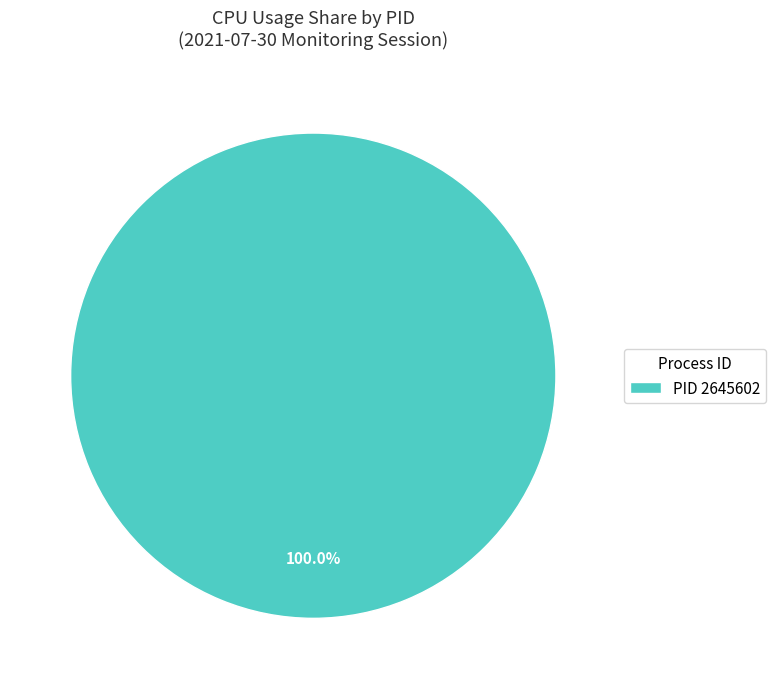

Is there any slice that represents more than half of the pie?

Yes